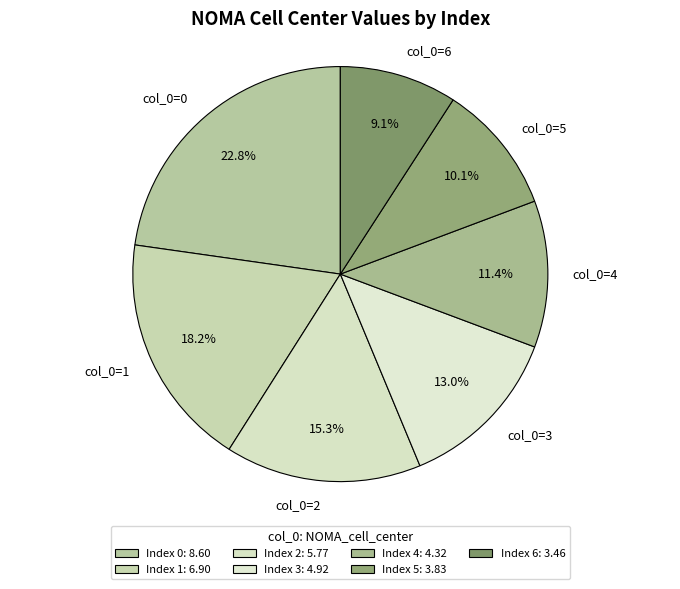

Between col_0=0 and col_0=3, which is larger?

col_0=0